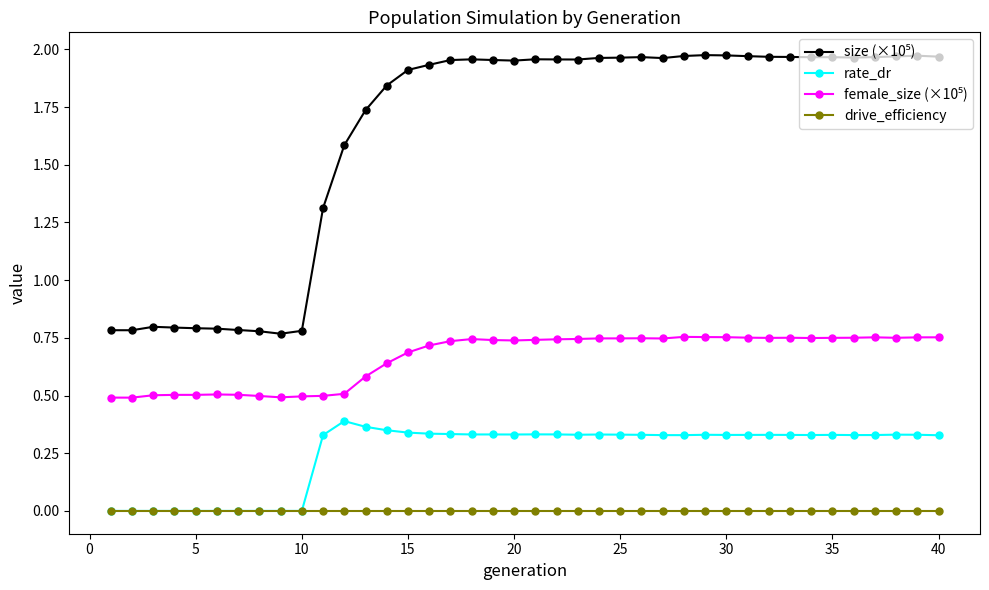

True or false: rate_dr has more than 2 interior local peaks.

True